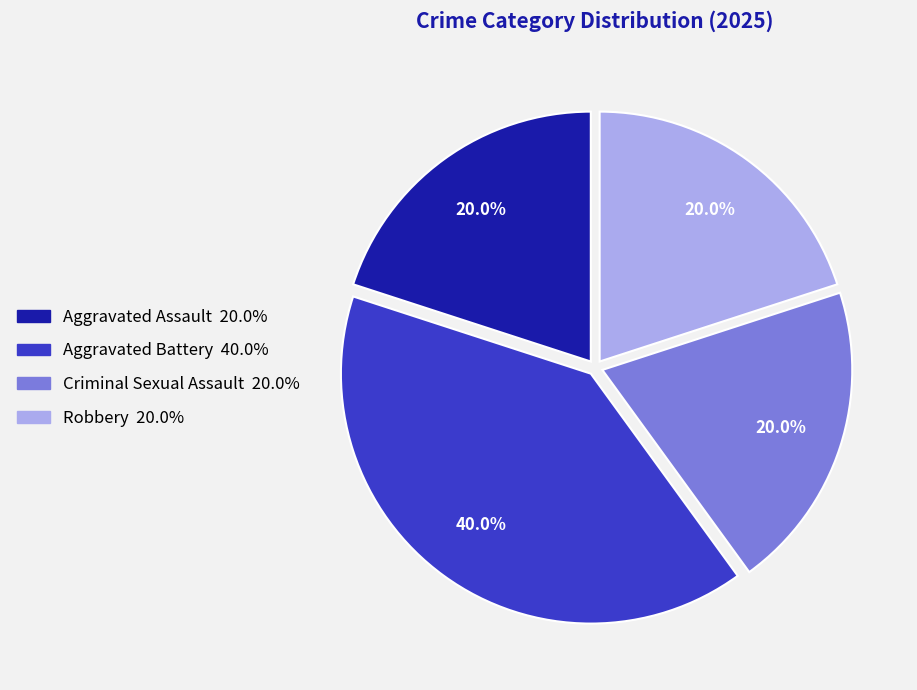

What is the largest slice in the pie chart?

Aggravated Battery